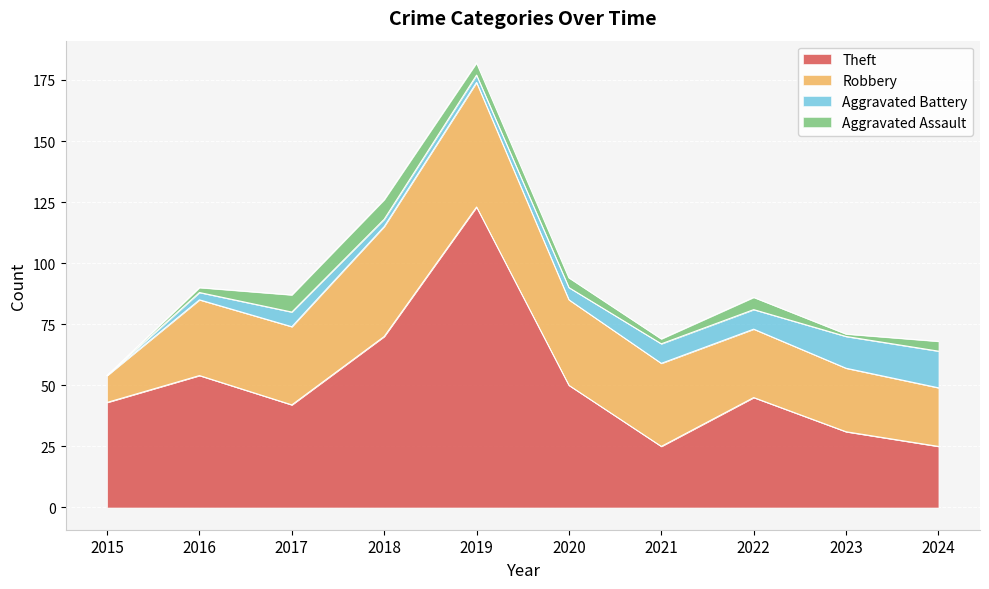

List the series in order of their peak value, highest first.

Theft, Robbery, Aggravated Battery, Aggravated Assault